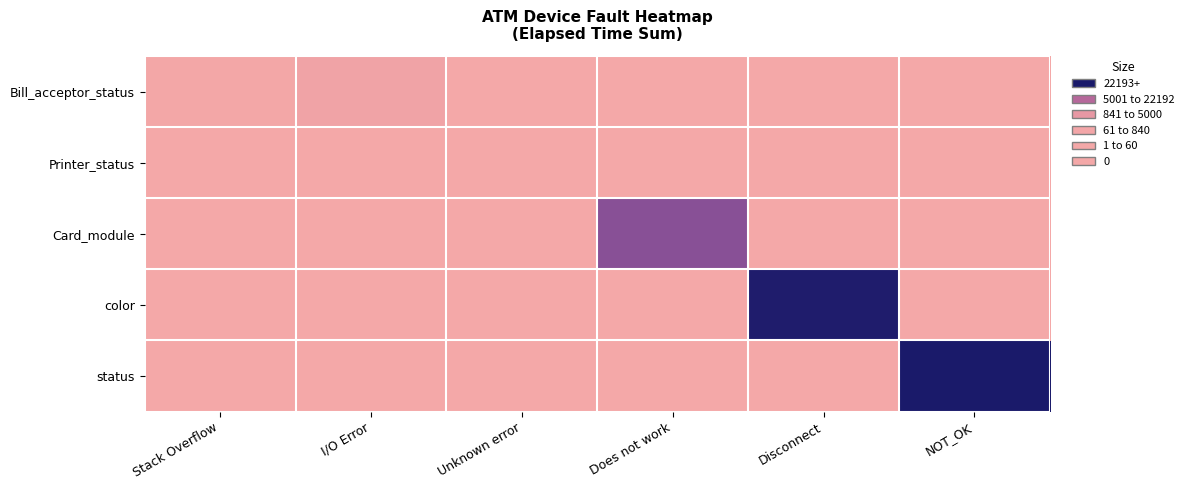

Reading left to right, transcribe all the data shown in this chart.

Bill_acceptor_status: Stack Overflow=300	I/O Error=840	Unknown error=60	Does not work=0	Disconnect=0	NOT_OK=0
Printer_status: Stack Overflow=0	I/O Error=0	Unknown error=60	Does not work=0	Disconnect=0	NOT_OK=0
Card_module: Stack Overflow=0	I/O Error=0	Unknown error=0	Does not work=22192	Disconnect=0	NOT_OK=0
color: Stack Overflow=0	I/O Error=0	Unknown error=0	Does not work=0	Disconnect=37811	NOT_OK=0
status: Stack Overflow=0	I/O Error=0	Unknown error=0	Does not work=0	Disconnect=0	NOT_OK=38672